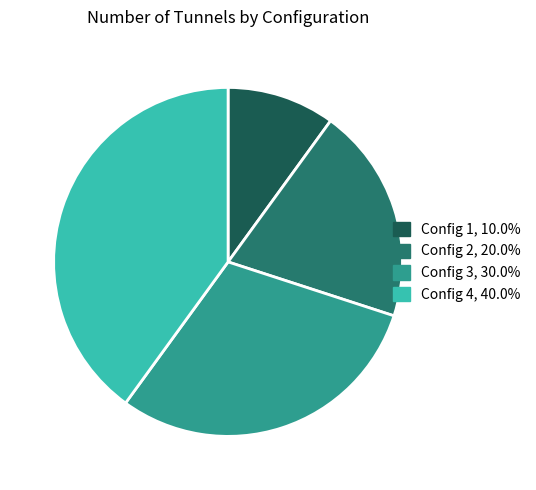

Combined, do Config 4, 40.0% and Config 3, 30.0% account for over 50%?

Yes